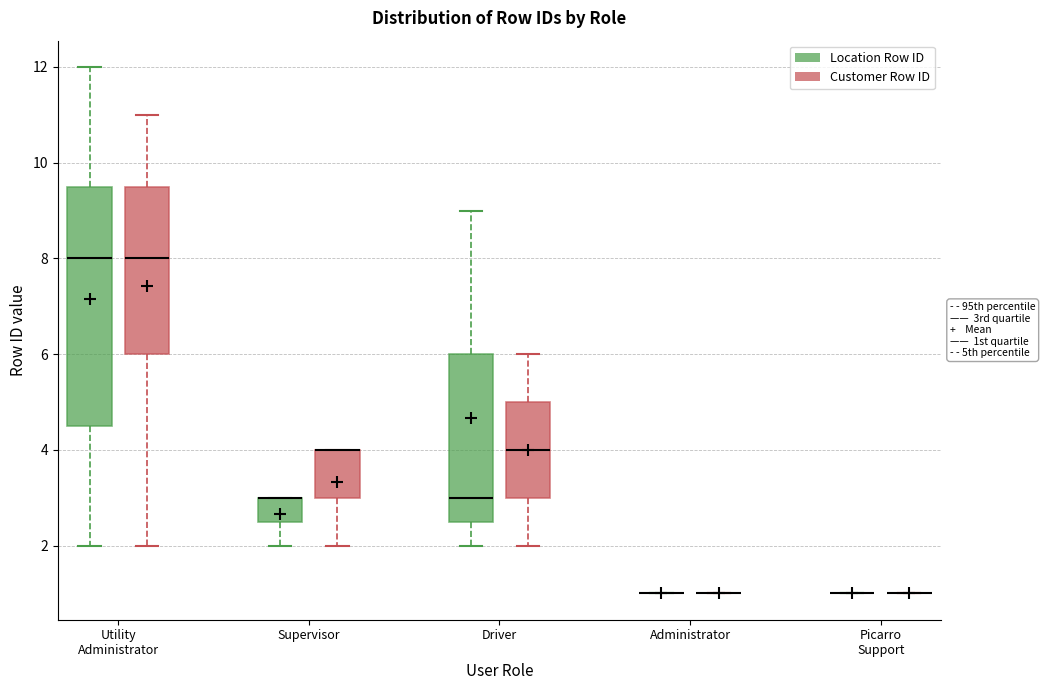

Reading left to right, transcribe this box plot: for each box, give where its median line is, the range the box spans, and where its two whiskers end, as read against the y-axis. The values are not printed on the chart, so give them approximately, as read against the axis.

Utility Administrator (Location Row ID): median 8.0, box 4.6 to 9.6, whiskers 2.0 to 12.0
Utility Administrator (Customer Row ID): median 8.0, box 6.0 to 9.6, whiskers 2.0 to 11.0
Supervisor (Location Row ID): median 3.0 (drawn on the box's upper edge), box 2.6 to 3.0, whiskers 2.0 to 3.0
Supervisor (Customer Row ID): median 4.0 (drawn on the box's upper edge), box 3.0 to 4.0, whiskers 2.0 to 4.0
Driver (Location Row ID): median 3.0, box 2.6 to 6.0, whiskers 2.0 to 9.0
Driver (Customer Row ID): median 4.0, box 3.0 to 5.0, whiskers 2.0 to 6.0
Administrator (Location Row ID): box collapsed to a line at 1.0, whiskers 1.0 to 1.0
Administrator (Customer Row ID): box collapsed to a line at 1.0, whiskers 1.0 to 1.0
Picarro Support (Location Row ID): box collapsed to a line at 1.0, whiskers 1.0 to 1.0
Picarro Support (Customer Row ID): box collapsed to a line at 1.0, whiskers 1.0 to 1.0